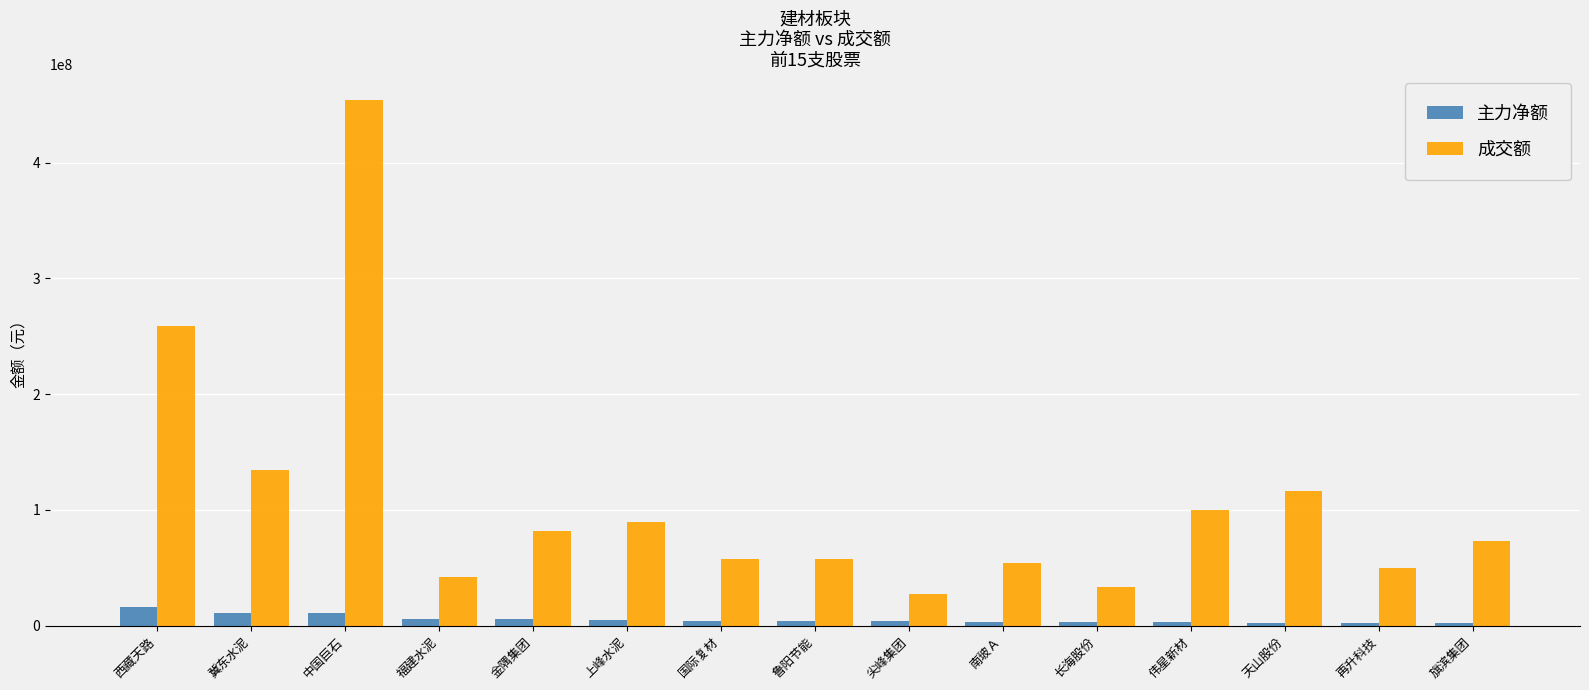

What is the label of the 6th bar from the right?

南玻Ａ